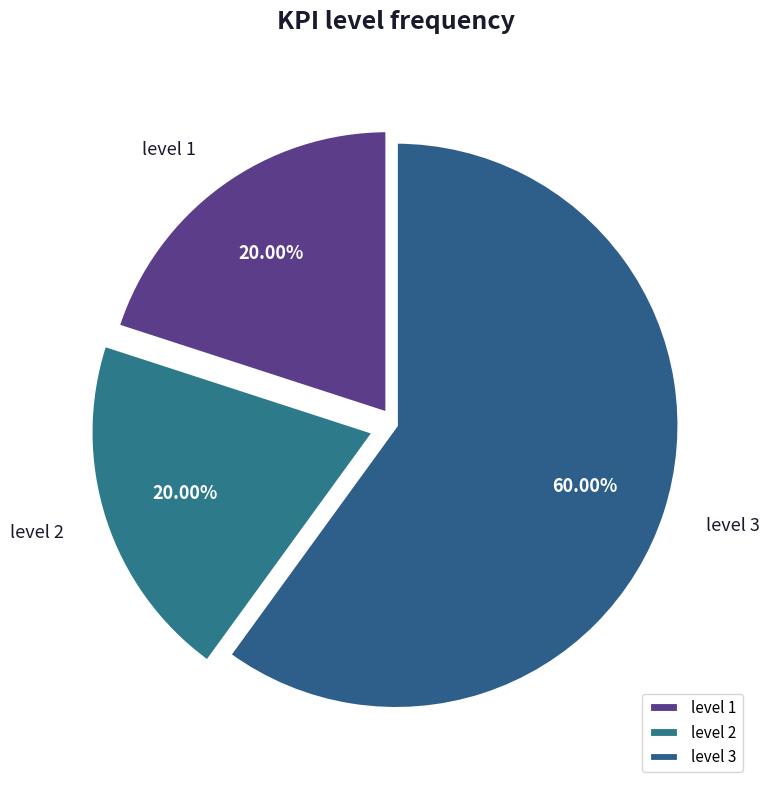

How many slices are in this pie chart?

3